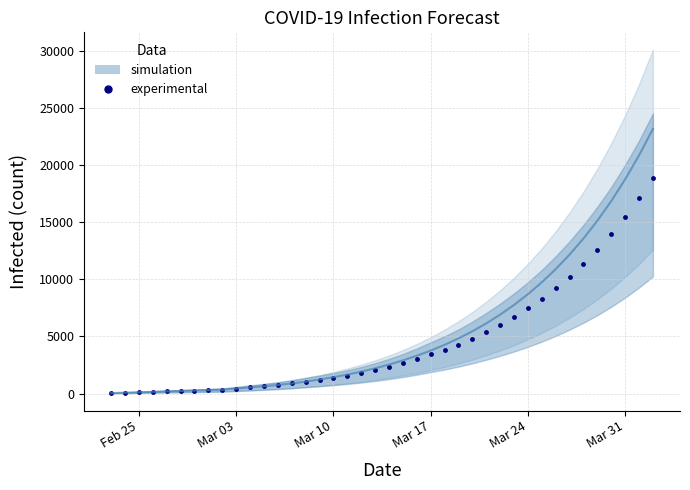

True or false: experimental has more than 0 interior local peaks.

False